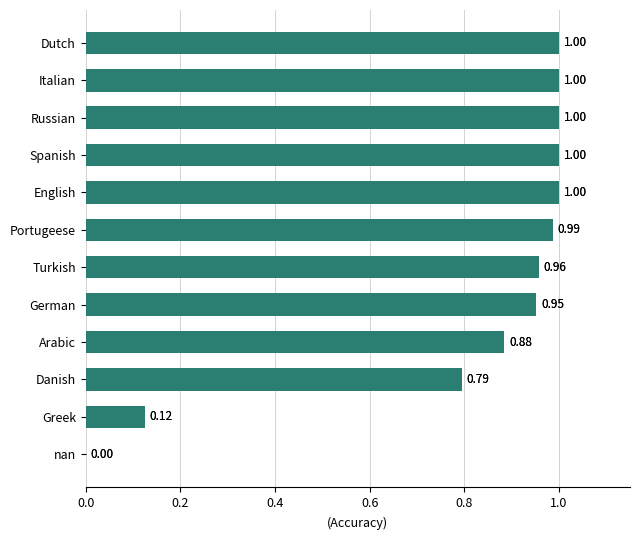

Are the bars horizontal?

Yes